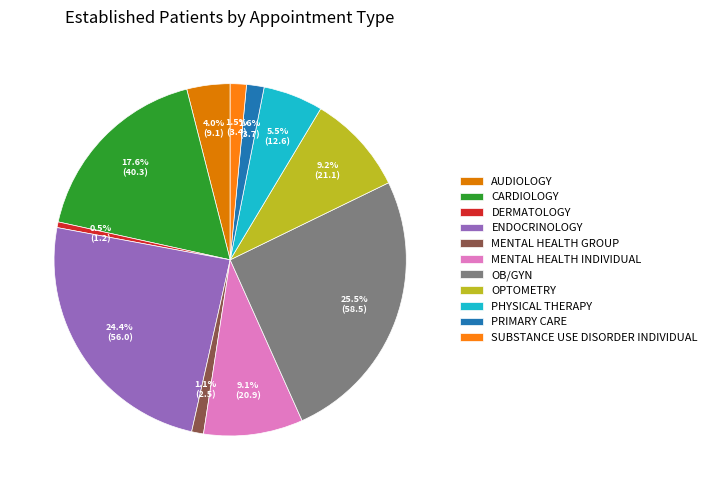

Count the number of slices in the pie.

11